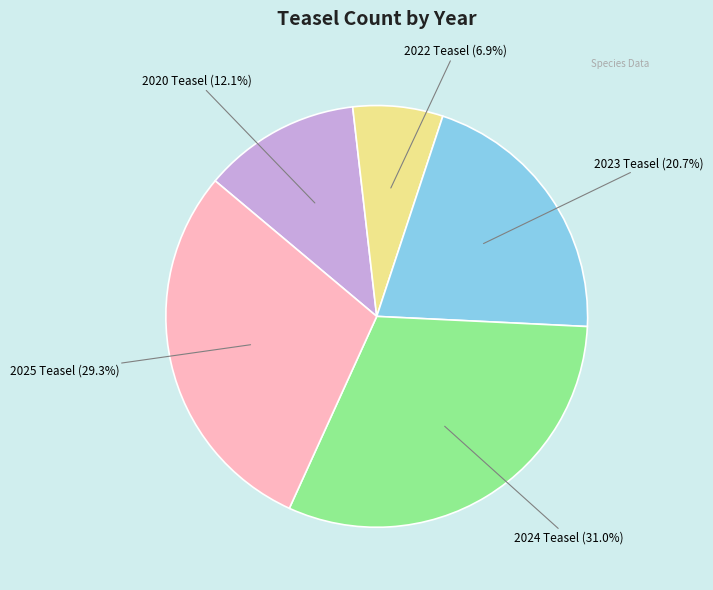

Is there a majority slice in this chart?

No